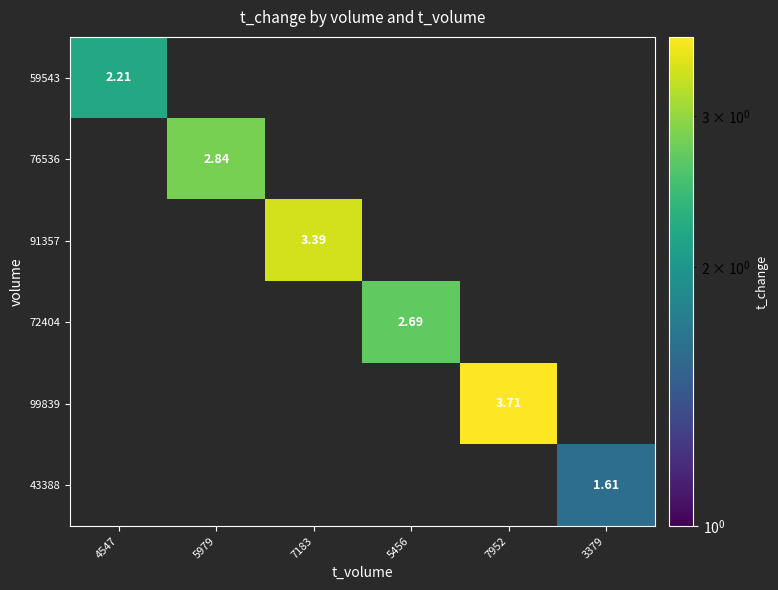

At which category is the sum across all series the highest?

7952